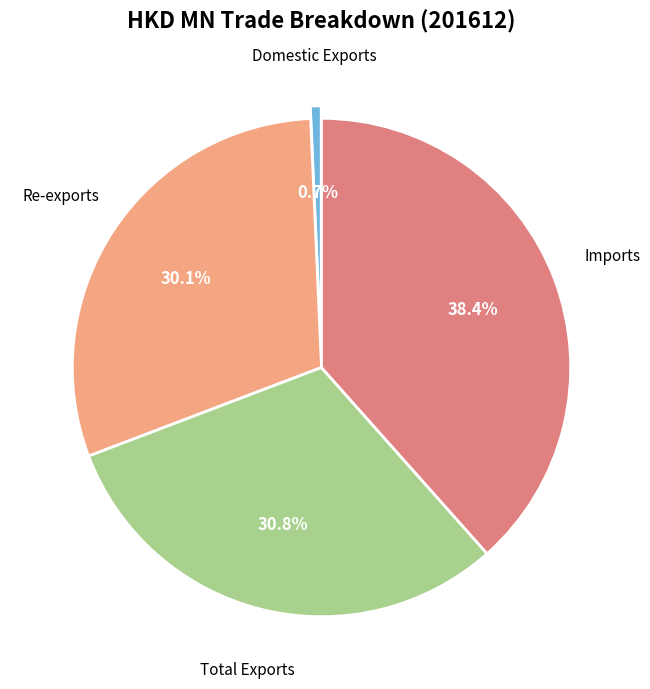

Does any single category account for the majority?

No